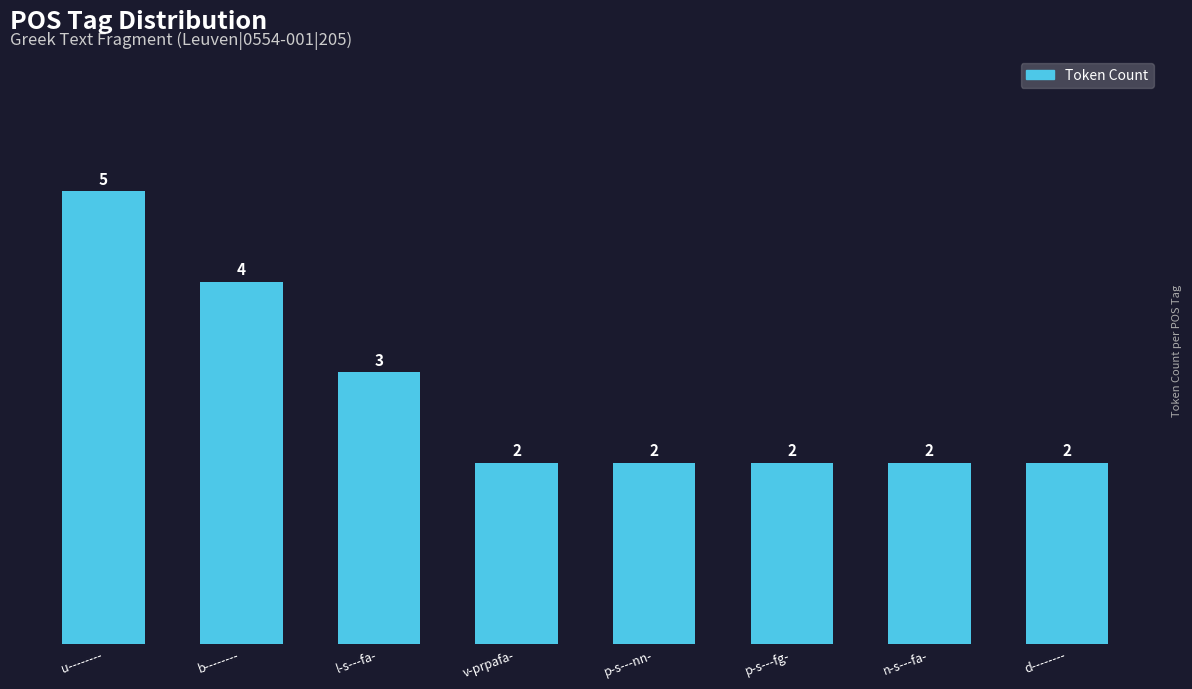

At which category does the chart reach its peak across all series?

u--------